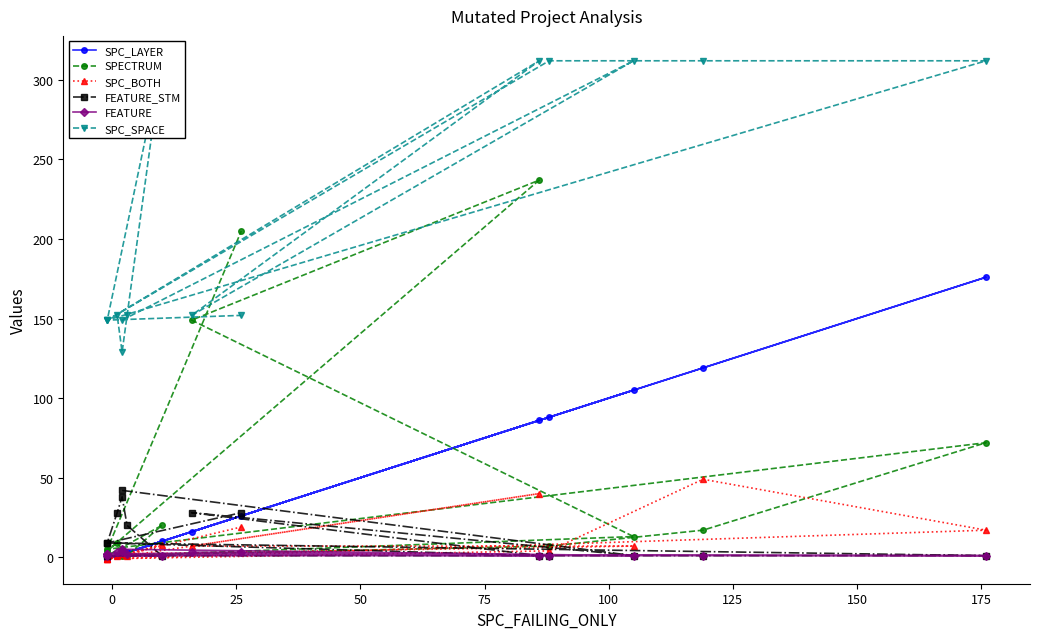

How many interior local peaks does the SPC_LAYER series have?

4